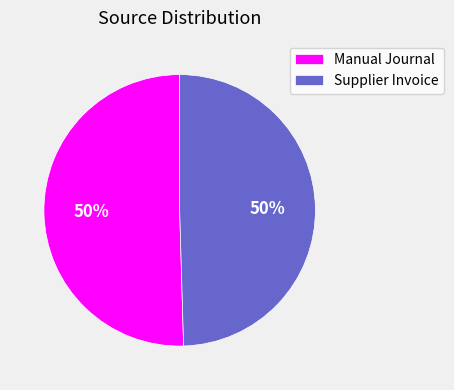

To the nearest percent, what is the combined percentage of Manual Journal and Supplier Invoice?

100%